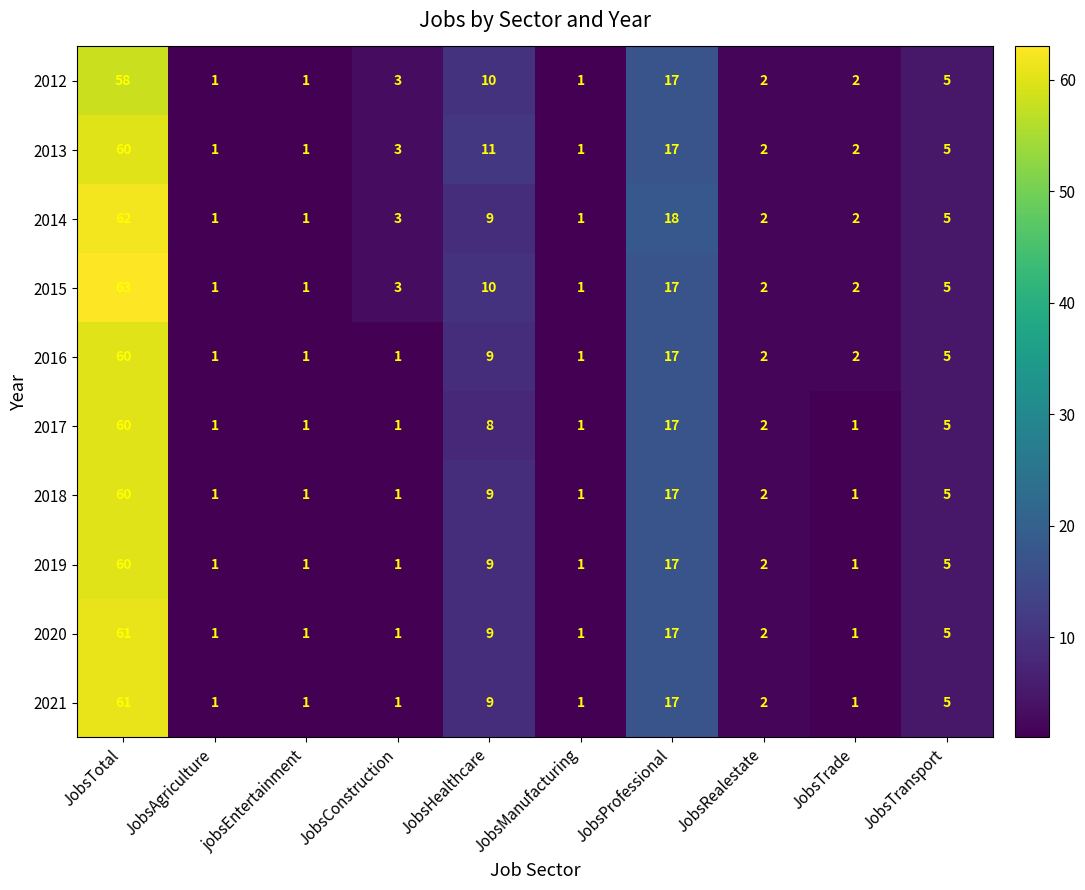

True or false: 2017 has a value of 14 at JobsHealthcare.

False